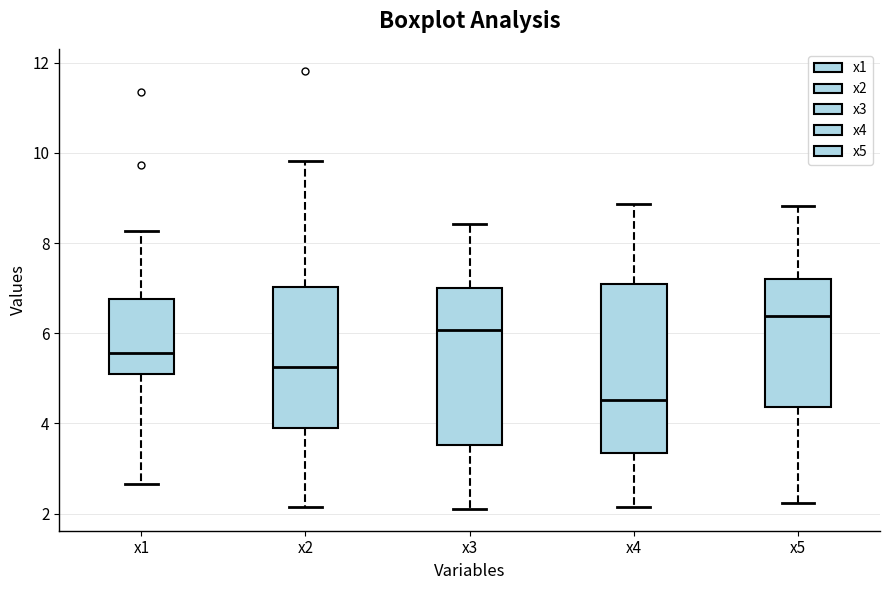

Reading left to right, transcribe this box plot: for each box, give where its median line is, the range the box spans, and where its two whiskers end, as read against the y-axis. The values are not printed on the chart, so give them approximately, as read against the axis.

x1: median 5.6, box 5.0 to 6.8, whiskers 2.6 to 8.2
x2: median 5.2, box 4.0 to 7.0, whiskers 2.2 to 9.8
x3: median 6.0, box 3.6 to 7.0, whiskers 2.2 to 8.4
x4: median 4.6, box 3.4 to 7.0, whiskers 2.2 to 8.8
x5: median 6.4, box 4.4 to 7.2, whiskers 2.2 to 8.8